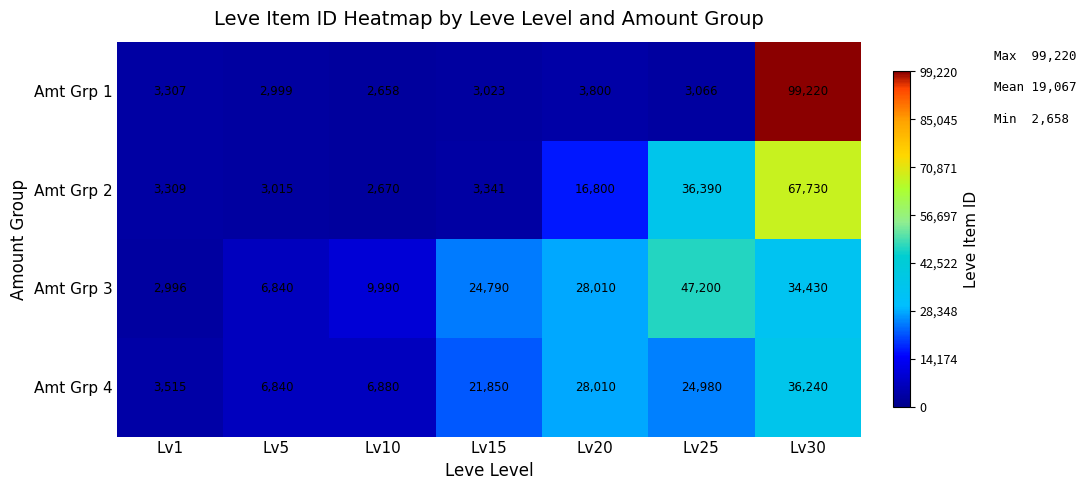

What is the sum of the Amt Grp 2 values at Lv1 and Lv20?

20109